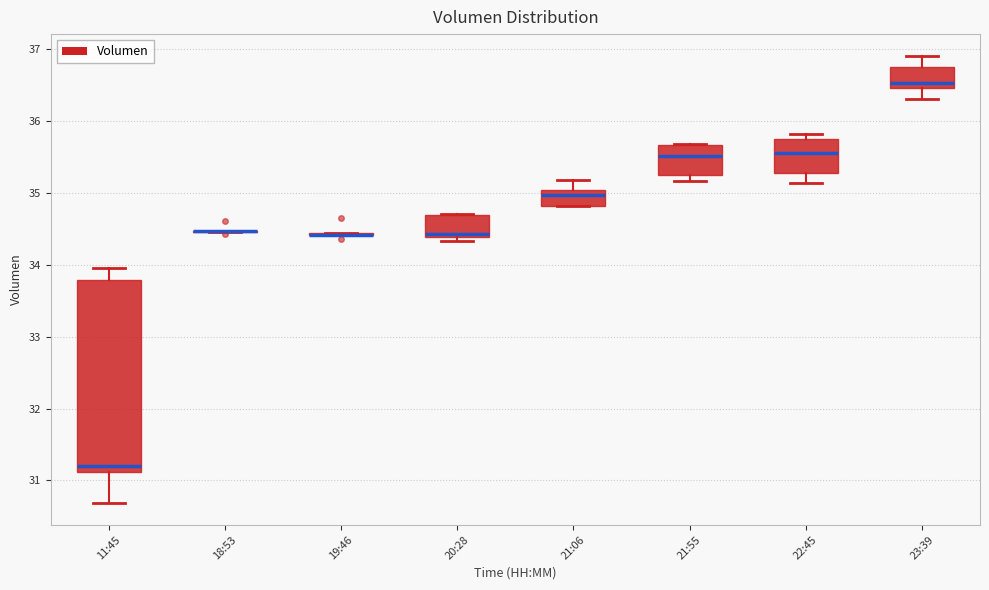

Where does the median line of the box for 21:55 sit on the y-axis? The values are not printed on the chart, so give them approximately, as read against the axis.

35.5